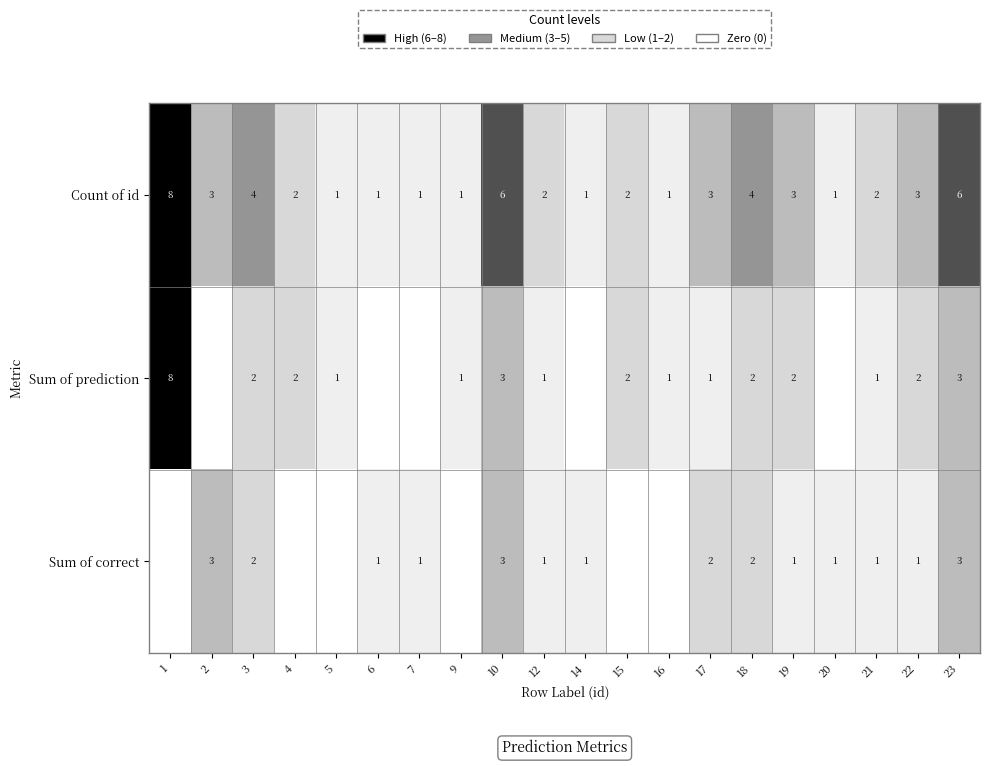

The value of Count of id at 20 is 2. True or false?

False